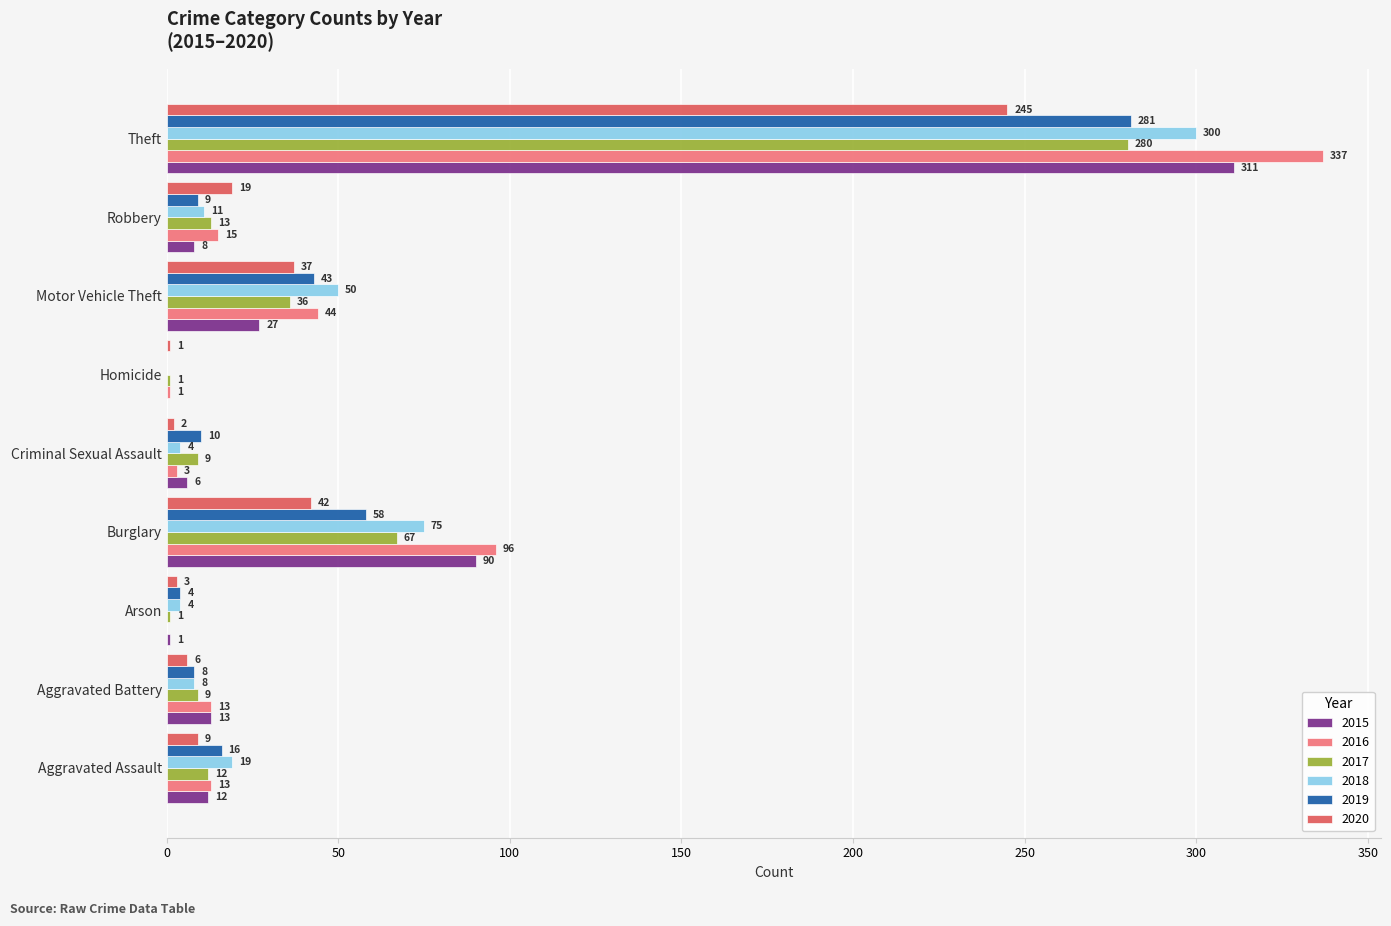

Where is 2020 nearest to the value 123?

Burglary